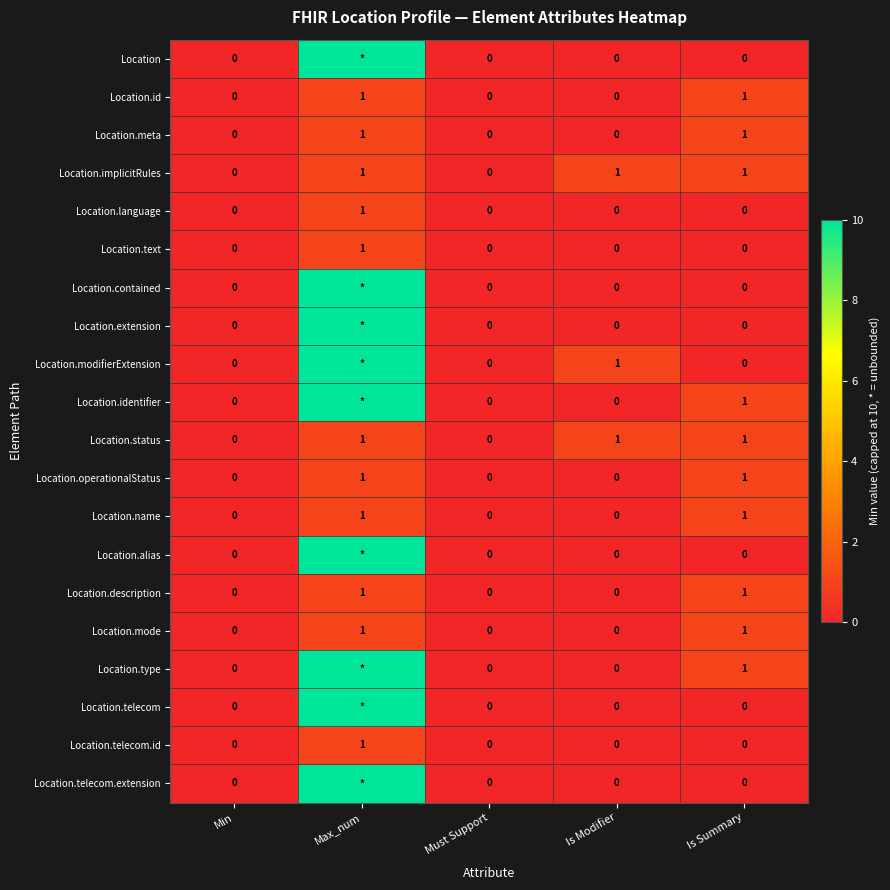

The value of Location.description at Must Support is 0. True or false?

True